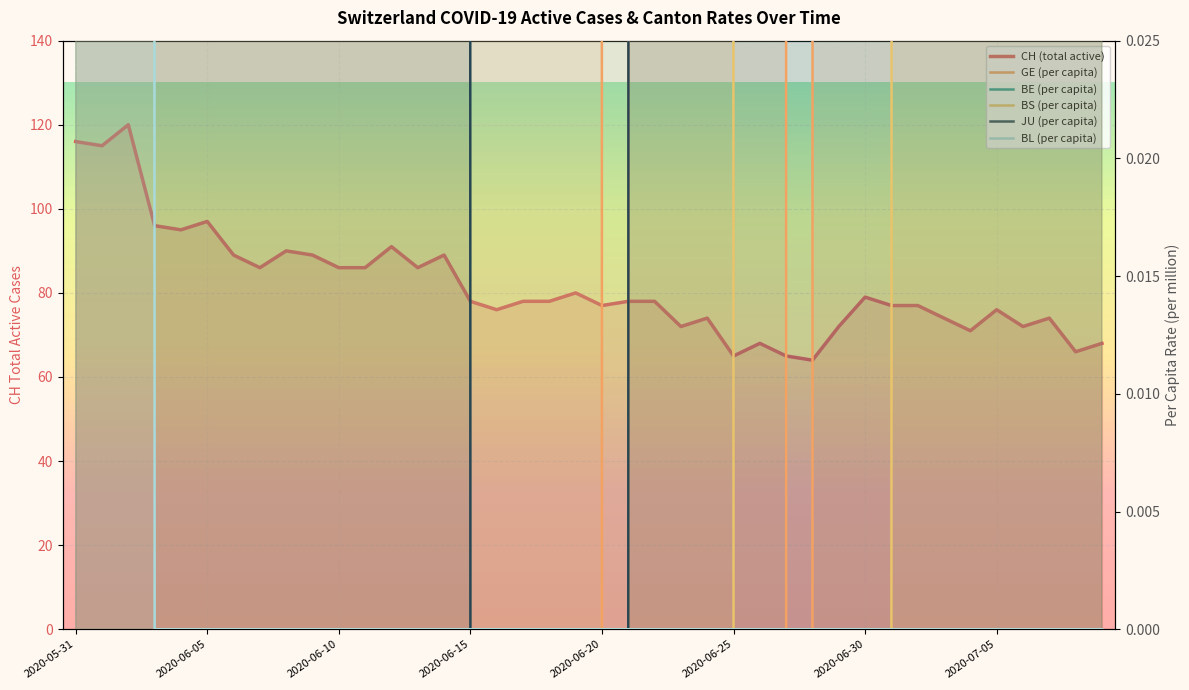

What is the total value across all series at 12?

111.6